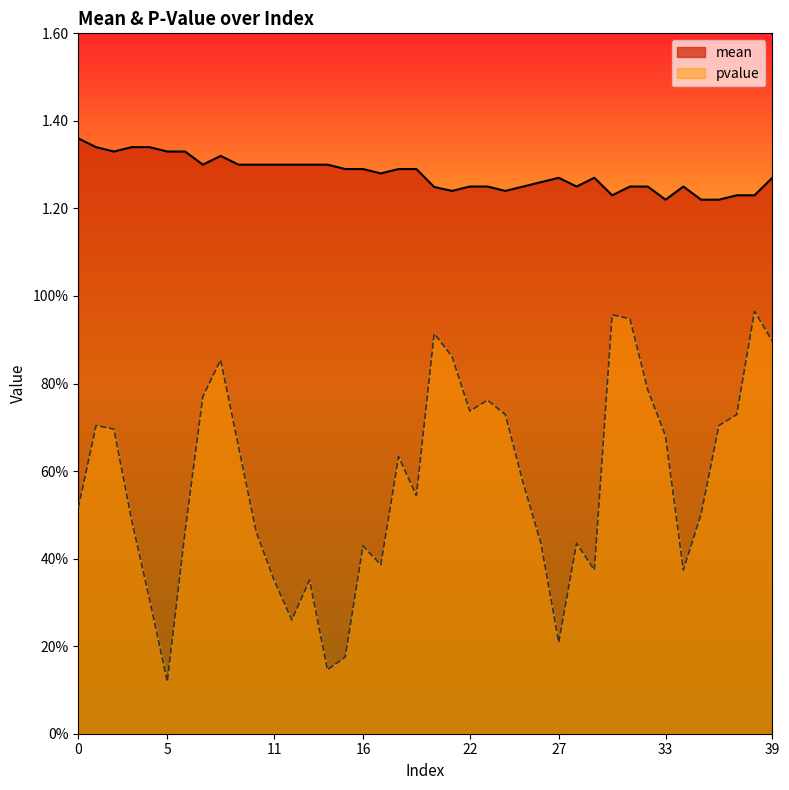

At 2, list the series in order from smallest to largest.

pvalue, mean